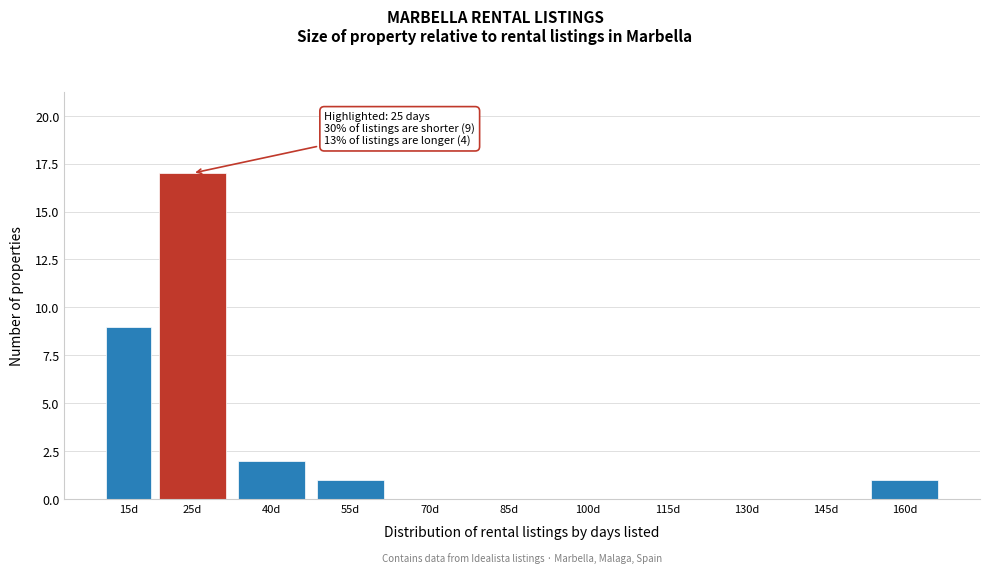

Reading right to left, extract all data points from this chart.

160d=1	145d=0	130d=0	115d=0	100d=0	85d=0	70d=0	55d=1	40d=2	25d=17	15d=9